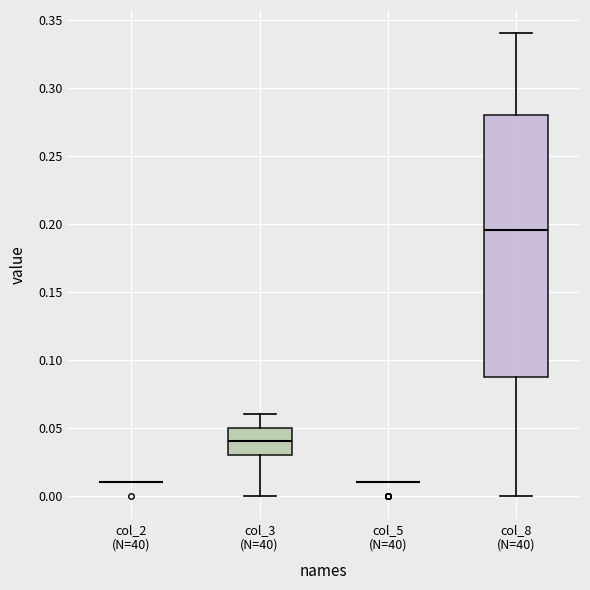

Reading left to right, transcribe this box plot: for each box, give where its median line is, the range the box spans, and where its two whiskers end, as read against the y-axis. The values are not printed on the chart, so give them approximately, as read against the axis.

col_2 (N=40): box collapsed to a line at 0.010, whiskers 0.010 to 0.010
col_3 (N=40): median 0.040, box 0.030 to 0.050, whiskers 0.000 to 0.060
col_5 (N=40): box collapsed to a line at 0.010, whiskers 0.010 to 0.010
col_8 (N=40): median 0.195, box 0.090 to 0.280, whiskers 0.000 to 0.340